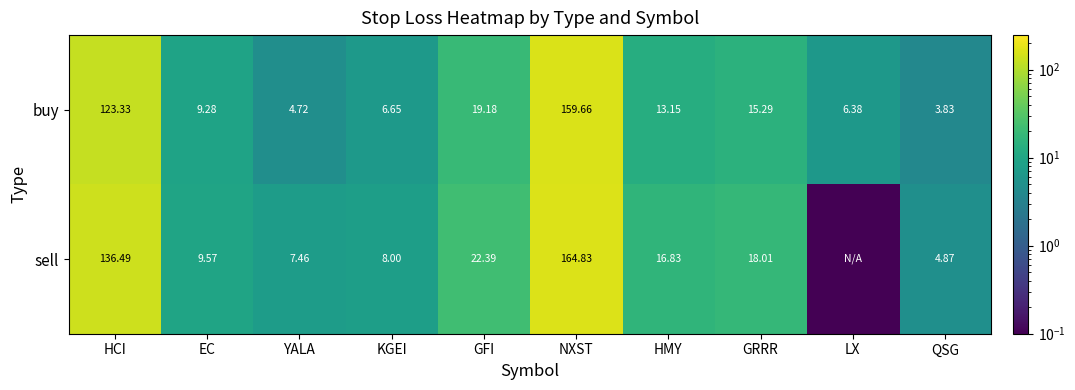

Is the value of sell at HCI greater than the value of buy at YALA?

Yes